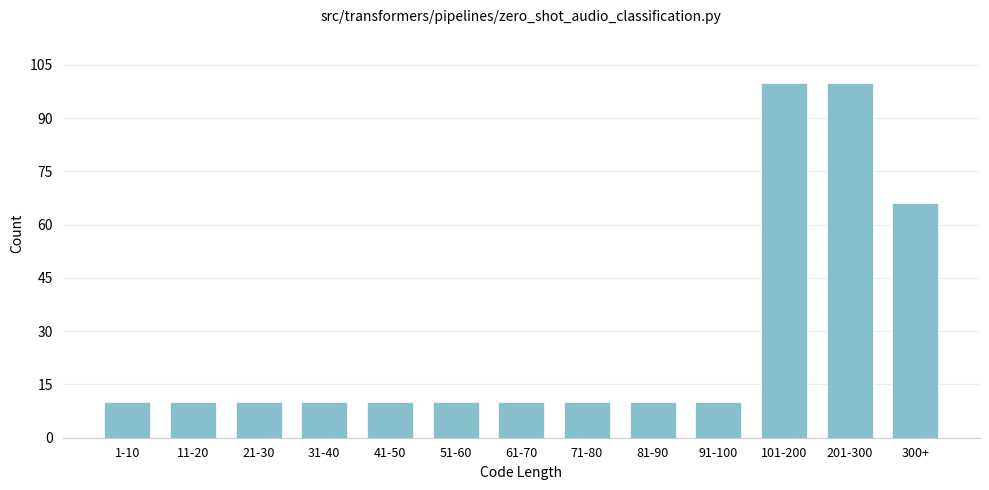

Reading left to right, transcribe all the data shown in this chart.

1-10=10	11-20=10	21-30=10	31-40=10	41-50=10	51-60=10	61-70=10	71-80=10	81-90=10	91-100=10	101-200=100	201-300=100	300+=66